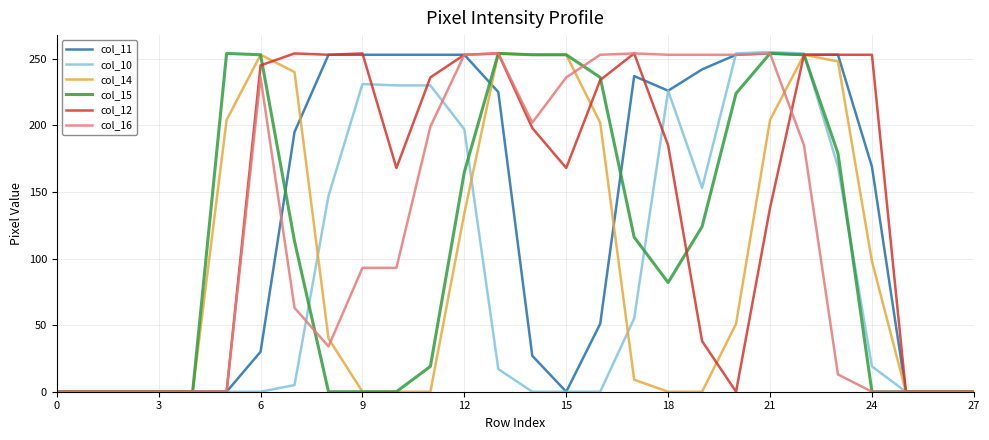

Which series changed the most between 15 and 24?

col_15